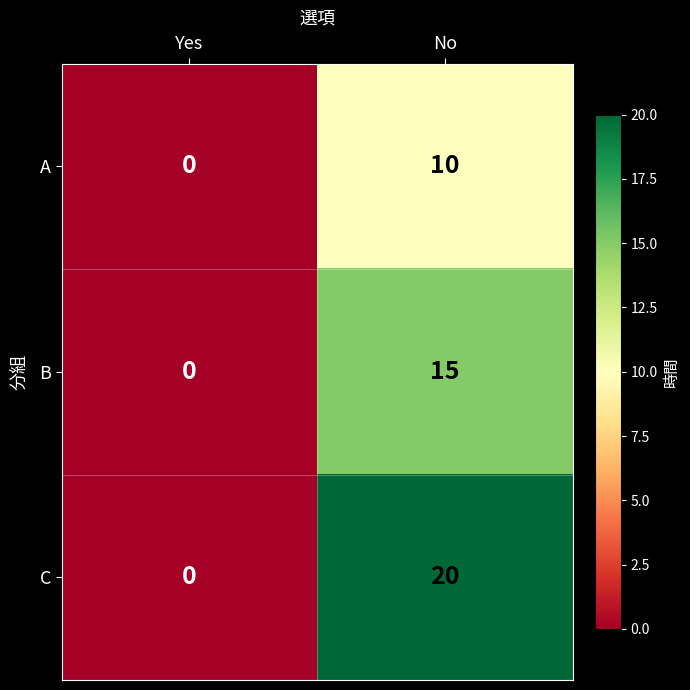

Reading left to right, list all the values displayed in this chart.

A: Yes=0	No=10
B: Yes=0	No=15
C: Yes=0	No=20